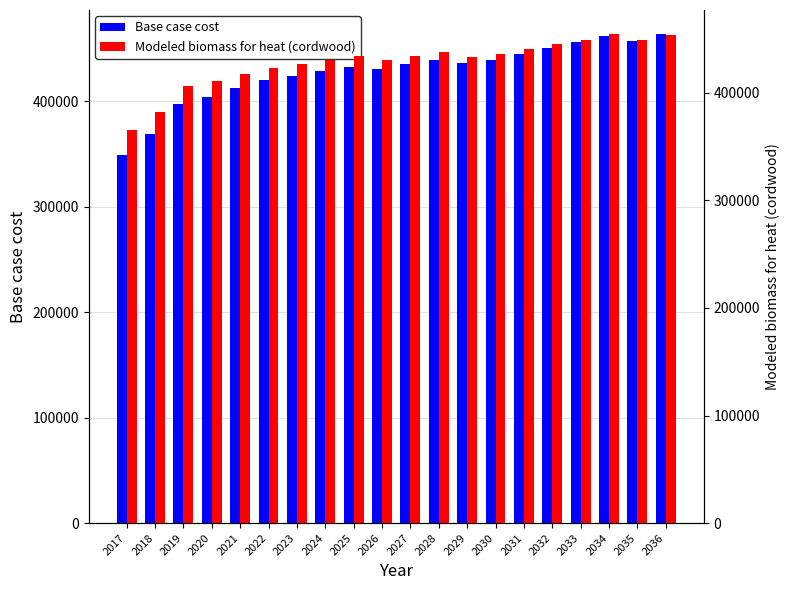

True or false: Base case cost has a value of 463154.4 at 2036.

True